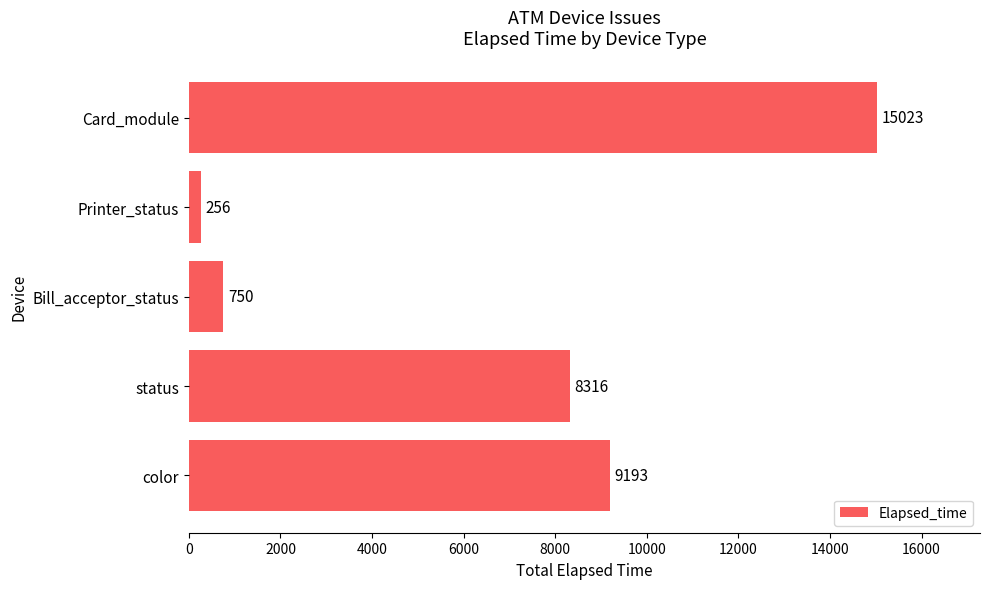

Reading bottom to top, what are all the values shown in this chart?

9193	8316	750	256	15023